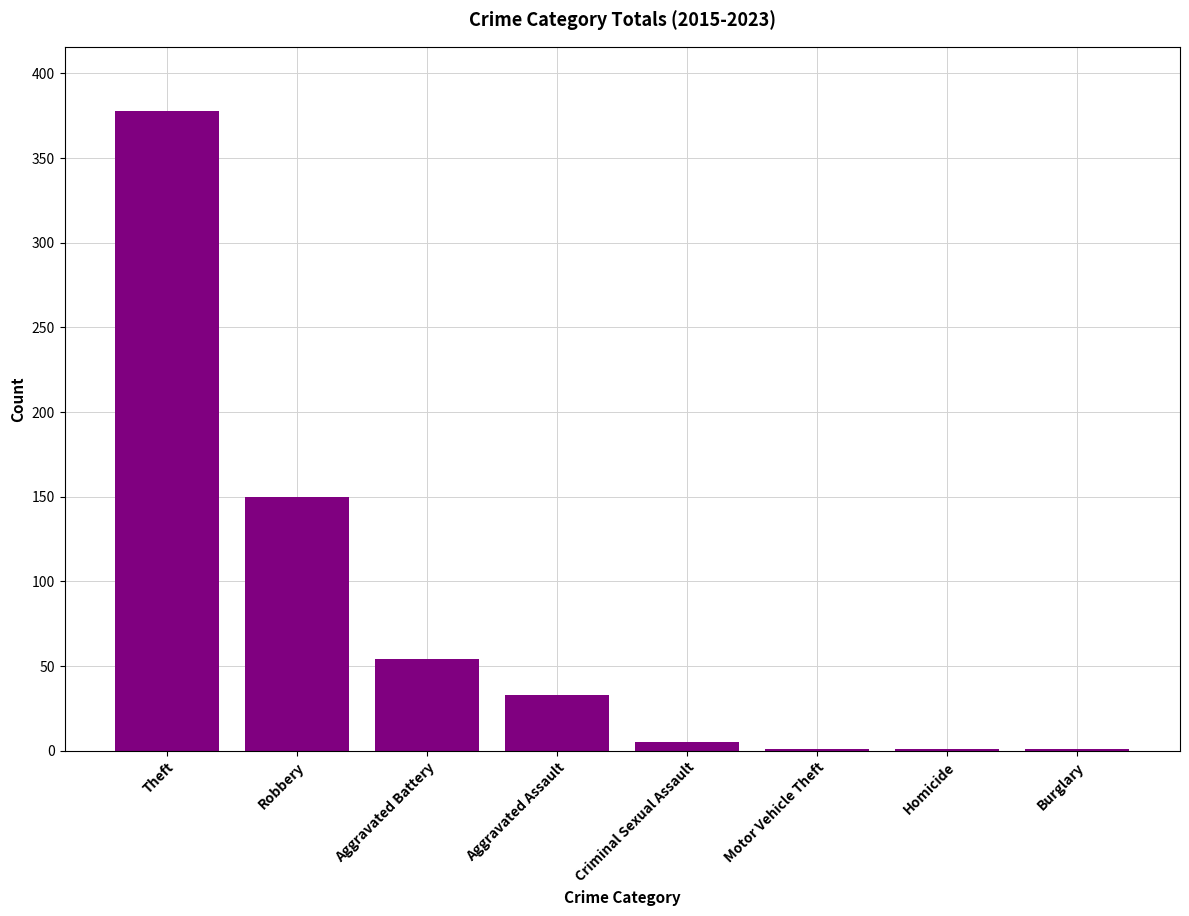

At which category does the chart reach its peak across all series?

Theft